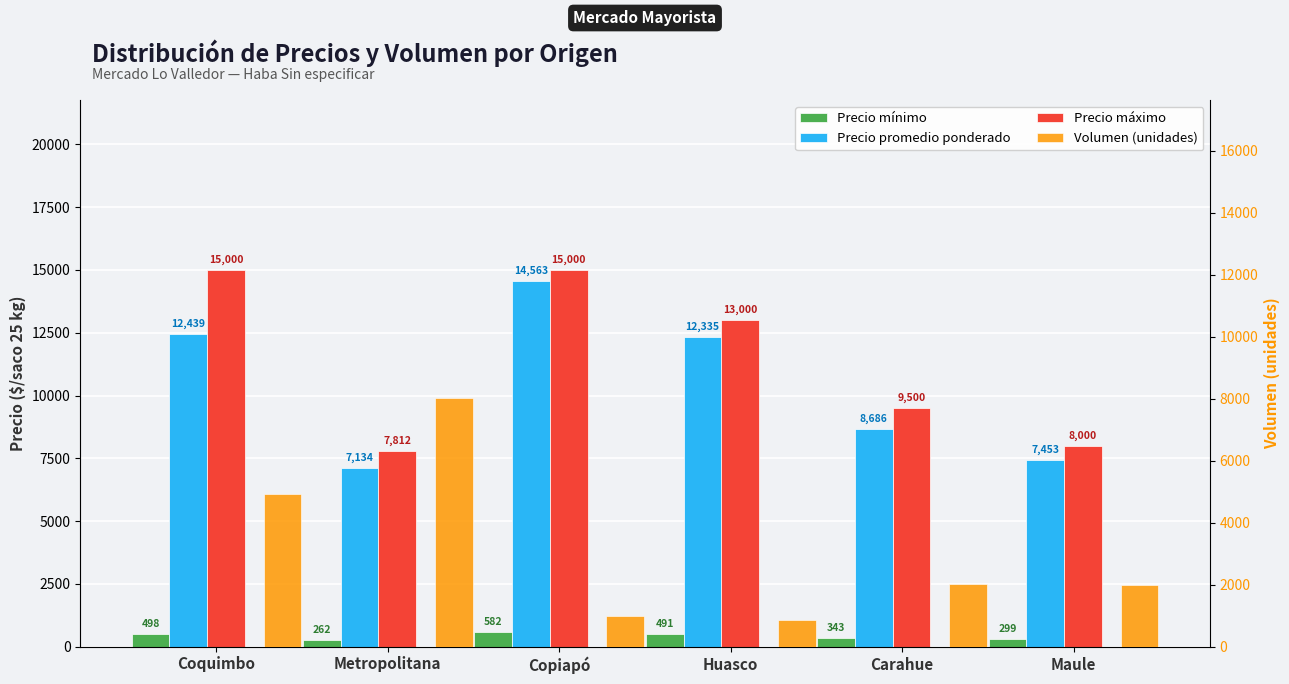

How many distinct data groups are displayed?

4